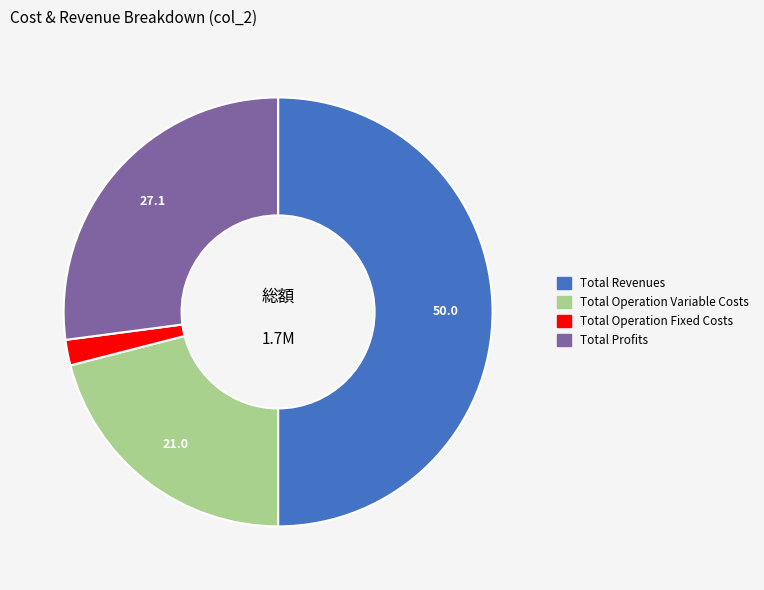

How many segments does this pie chart have?

4